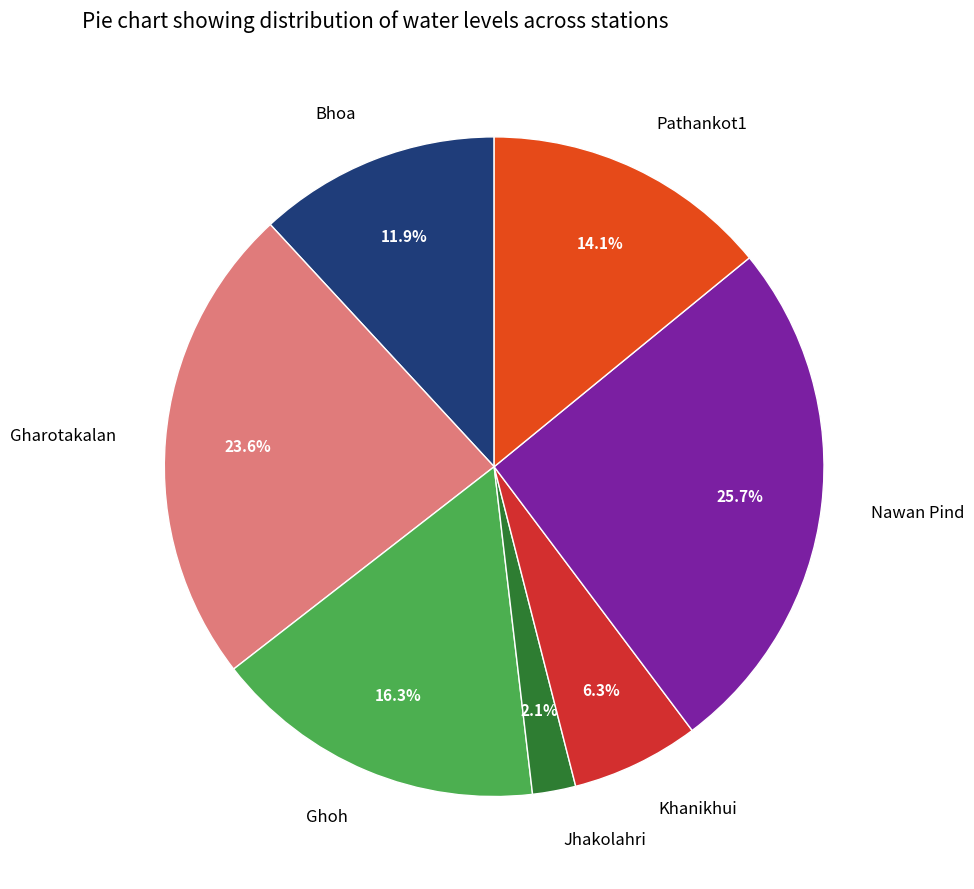

Is there any slice that represents more than half of the pie?

No